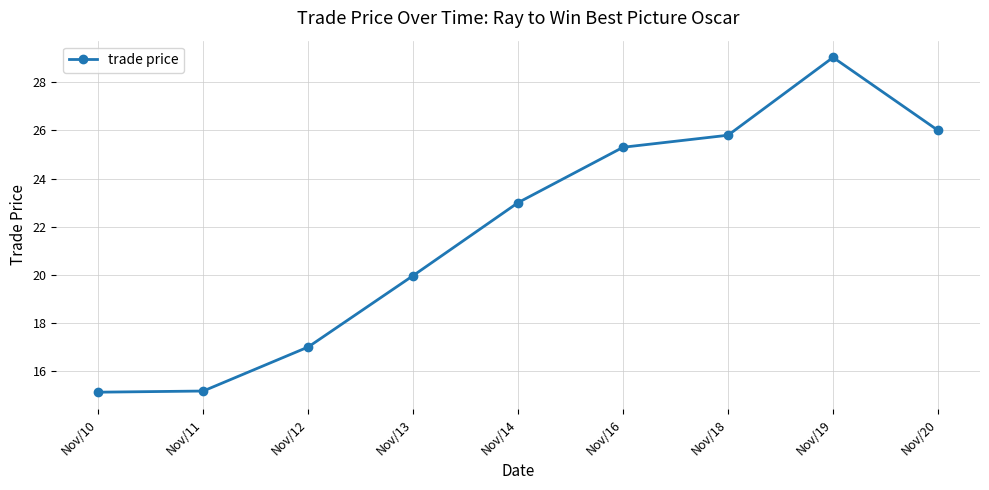

How many data points does each series have?

9